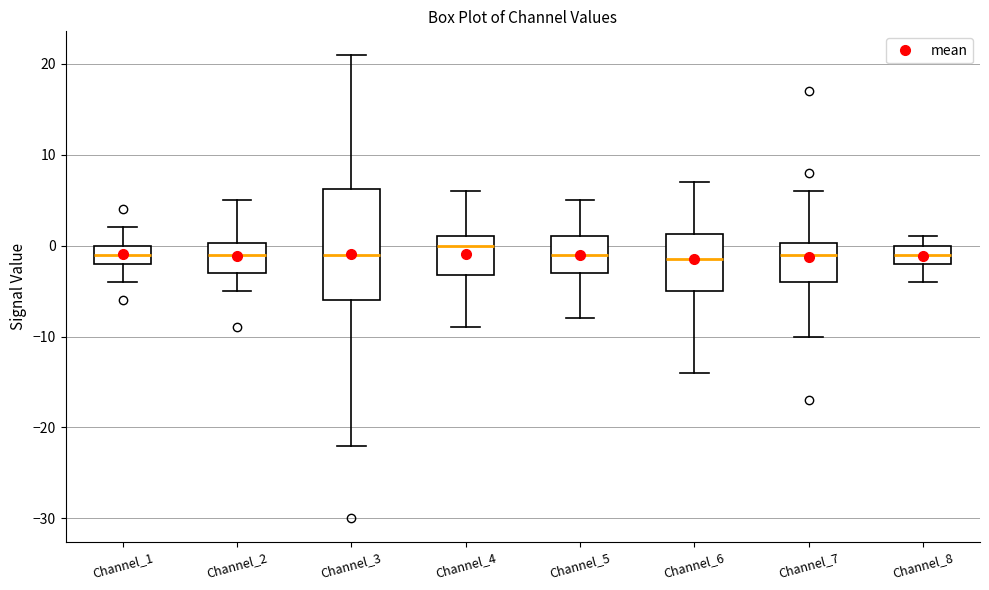

Reading left to right, transcribe this box plot: for each box, give where its median line is, the range the box spans, and where its two whiskers end, as read against the y-axis. The values are not printed on the chart, so give them approximately, as read against the axis.

Channel_1: median -1, box -2 to 0, whiskers -4 to 2
Channel_2: median -1, box -3 to 0, whiskers -5 to 5
Channel_3: median -1, box -6 to 6, whiskers -22 to 21
Channel_4: median 0, box -3 to 1, whiskers -9 to 6
Channel_5: median -1, box -3 to 1, whiskers -8 to 5
Channel_6: median -1, box -5 to 1, whiskers -14 to 7
Channel_7: median -1, box -4 to 0, whiskers -10 to 6
Channel_8: median -1, box -2 to 0, whiskers -4 to 1